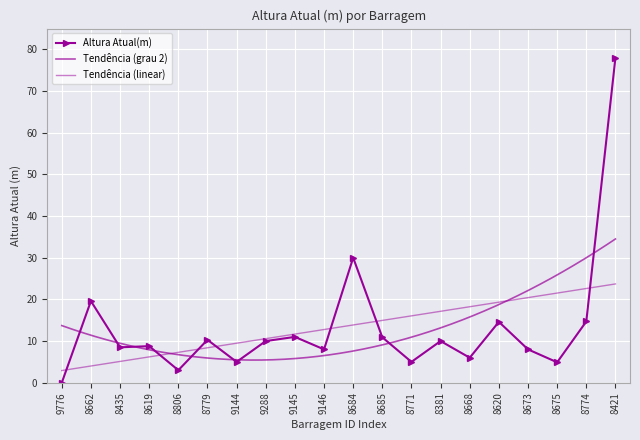

Reading right to left, what are all the values shown in this chart?

8421=78.0	8774=14.7	8675=4.9	8673=8.0	8620=14.6	8668=6.0	8381=10.0	8771=5.0	8685=10.9	8684=30.0	9146=8.0	9145=11.0	9288=10.0	9144=5.0	8779=10.3	8806=3.0	8619=8.8	8435=8.5	8662=19.6	9776=0.0